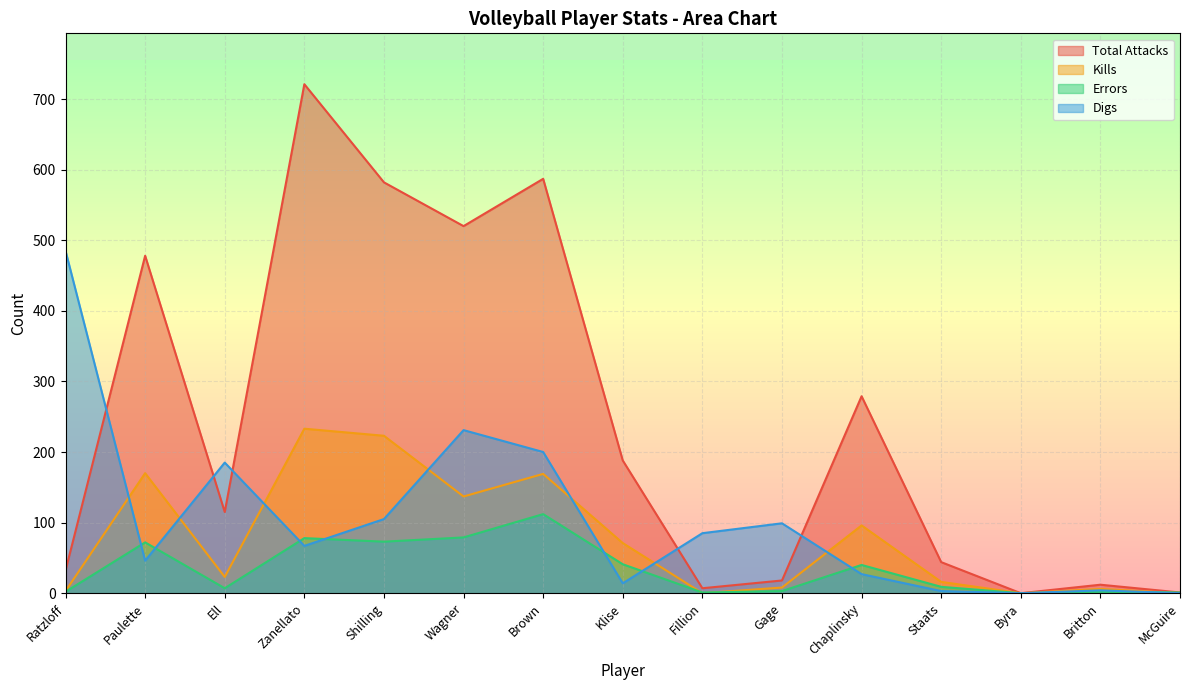

How many times do Total Attacks and Digs cross each other?

5